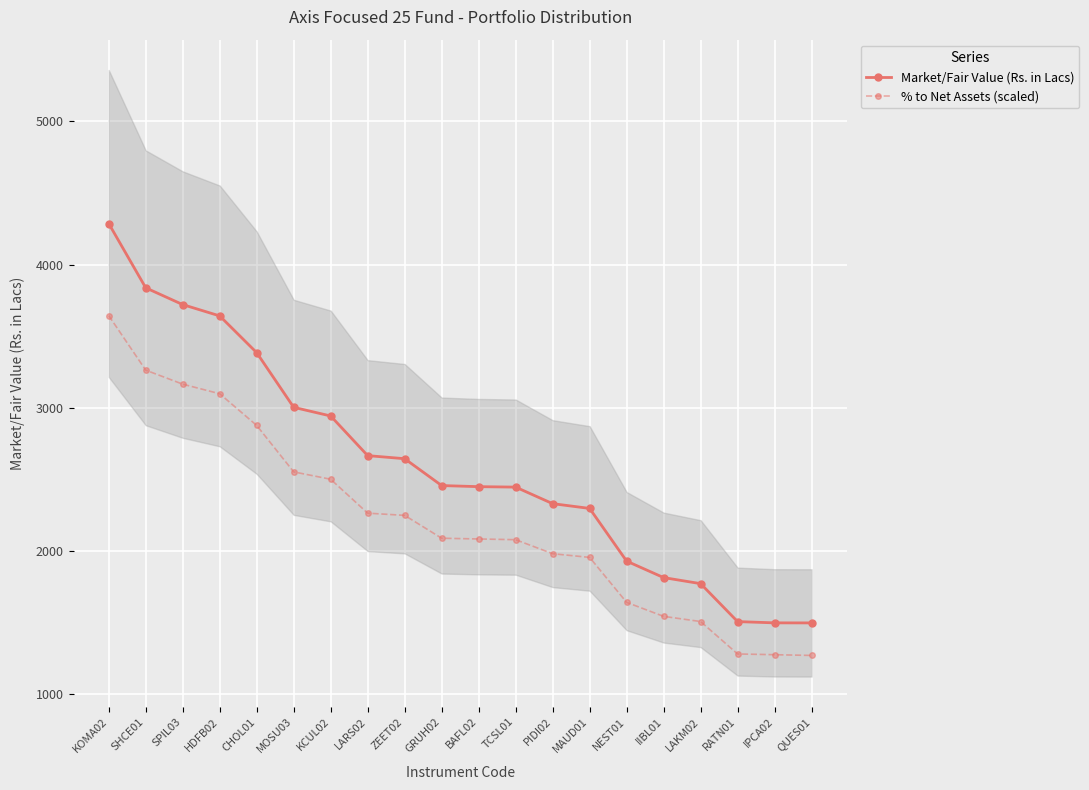

Which has a higher value, LARS02 or RATN01?

LARS02